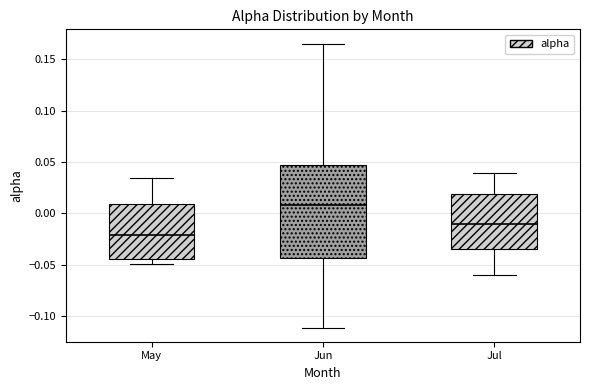

Which box's median line is the highest?

Jun